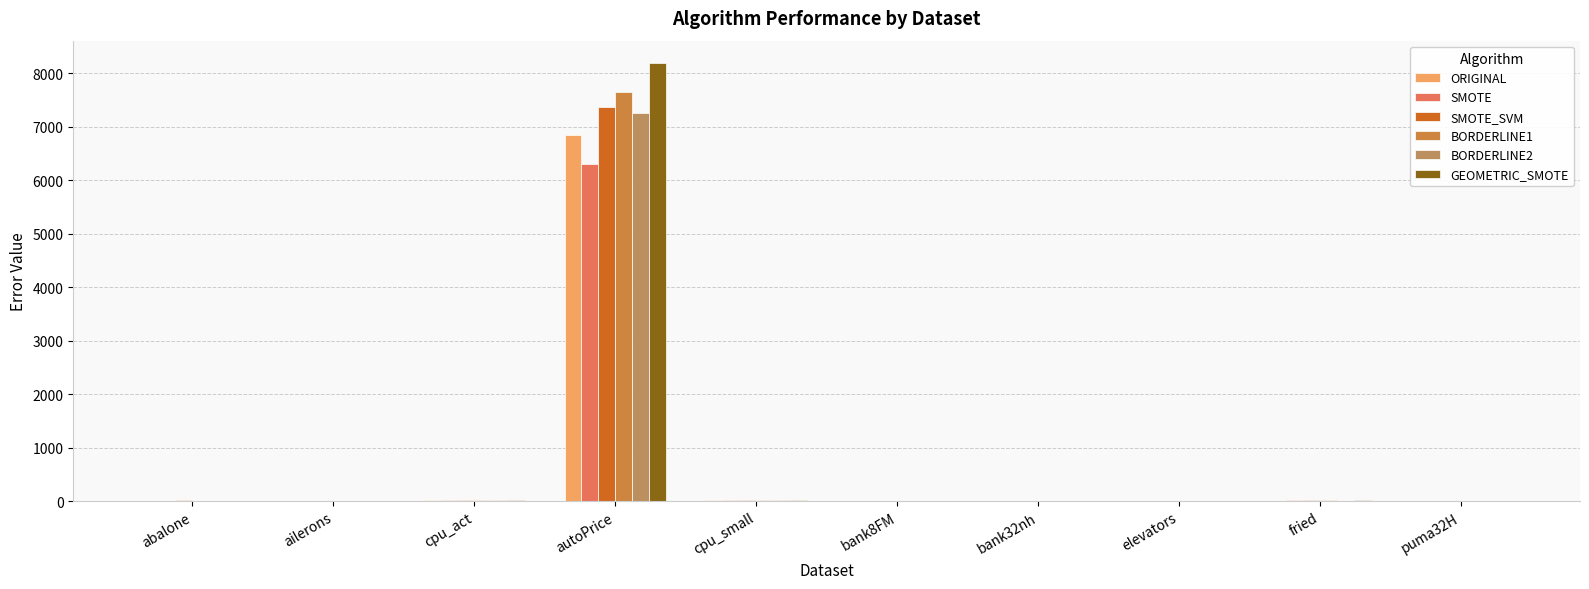

List the labels in order of BORDERLINE1 value, largest first.

autoPrice, cpu_small, cpu_act, fried, abalone, bank32nh, bank8FM, puma32H, elevators, ailerons